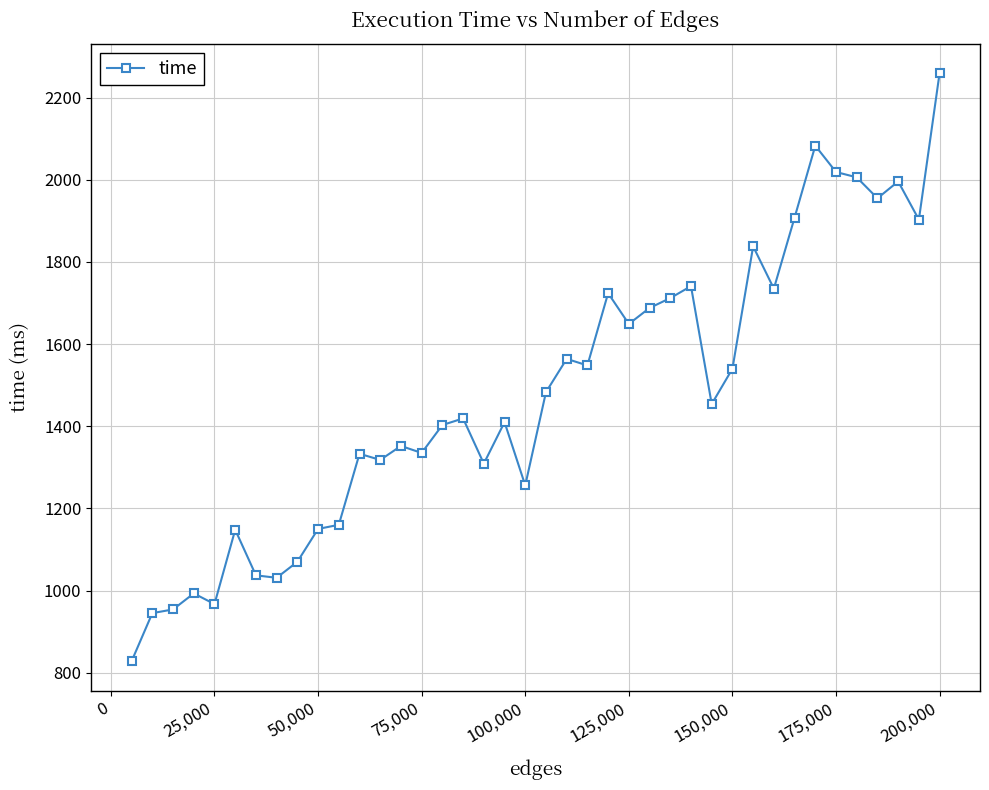

True or false: the data has more than 0 interior local peaks.

True